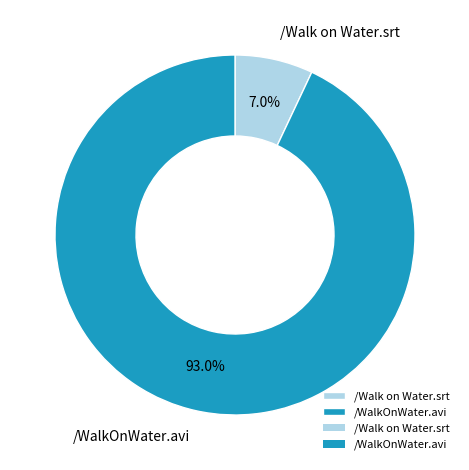

What is the total percentage of /Walk on Water.srt and /WalkOnWater.avi?

100.0%